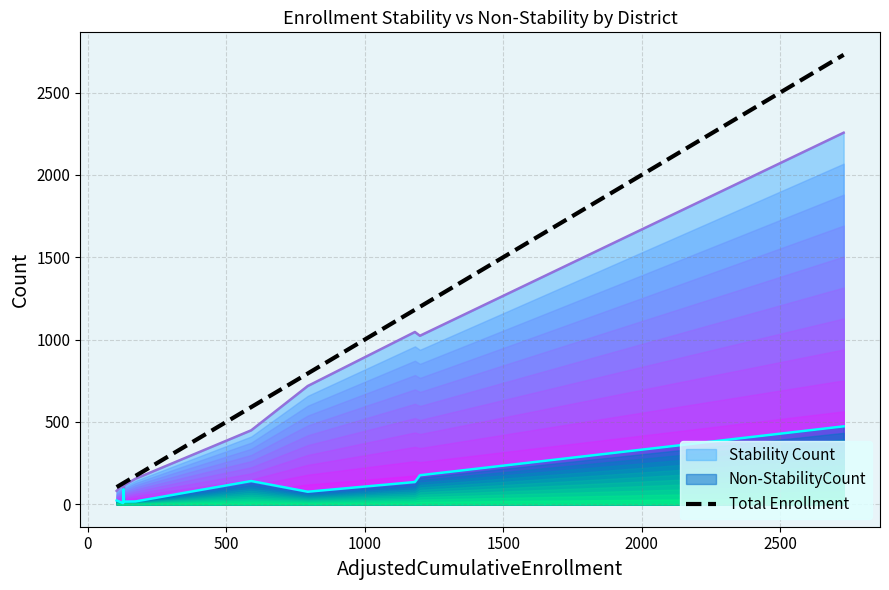

Which series ends up on top after the final intersection of Stability Count and Non-StabilityCount?

Stability Count